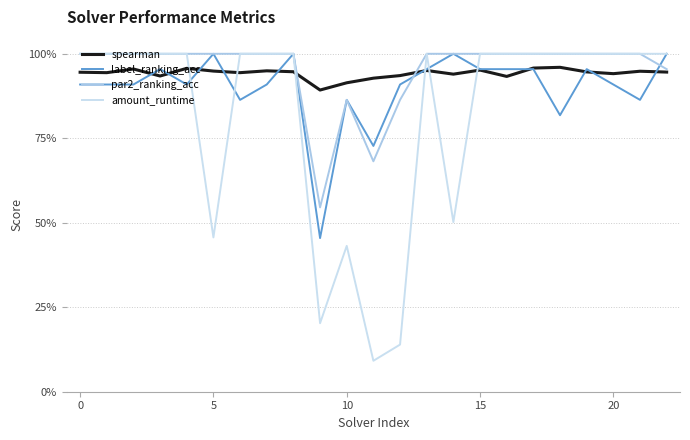

What is the value of the label_ranking_acc point at the 9th from the left?

1.0